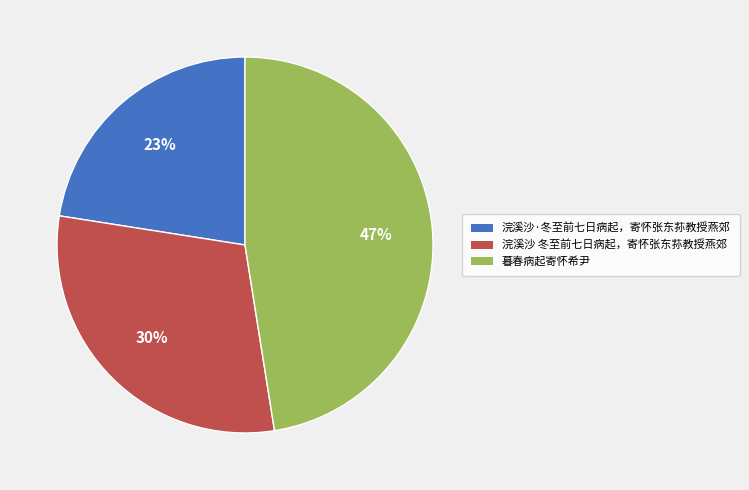

Do 浣溪沙 冬至前七日病起，寄怀张东荪教授燕郊 and 暮春病起寄怀希尹 together represent more than half of the pie?

Yes